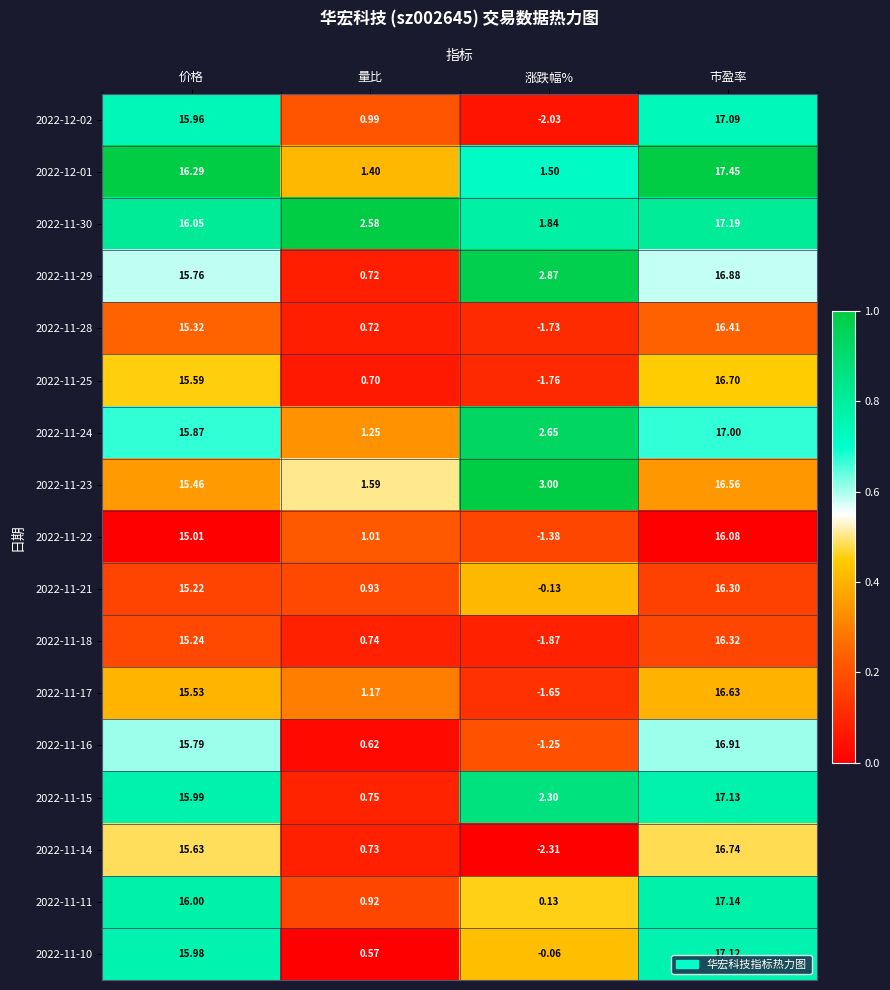

List the labels in order of 2022-11-25 value, largest first.

市盈率, 价格, 量比, 涨跌幅%